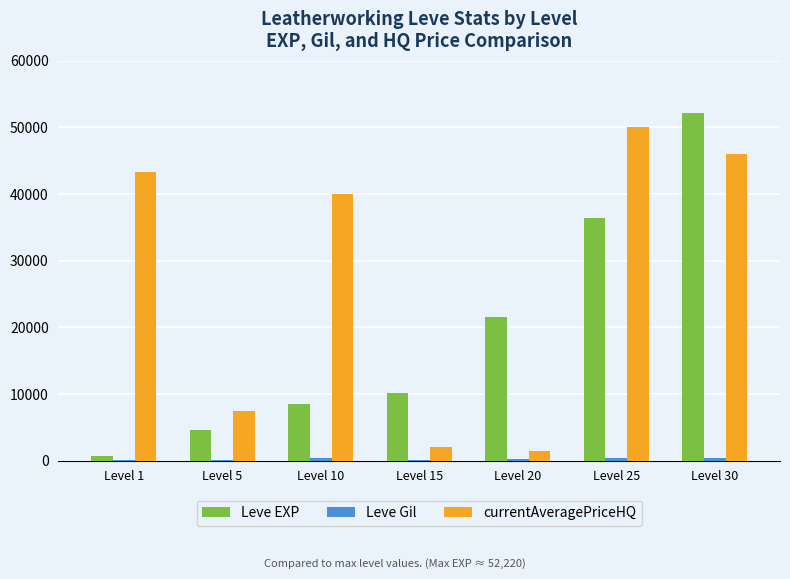

Which series has the largest total across all categories?

currentAveragePriceHQ